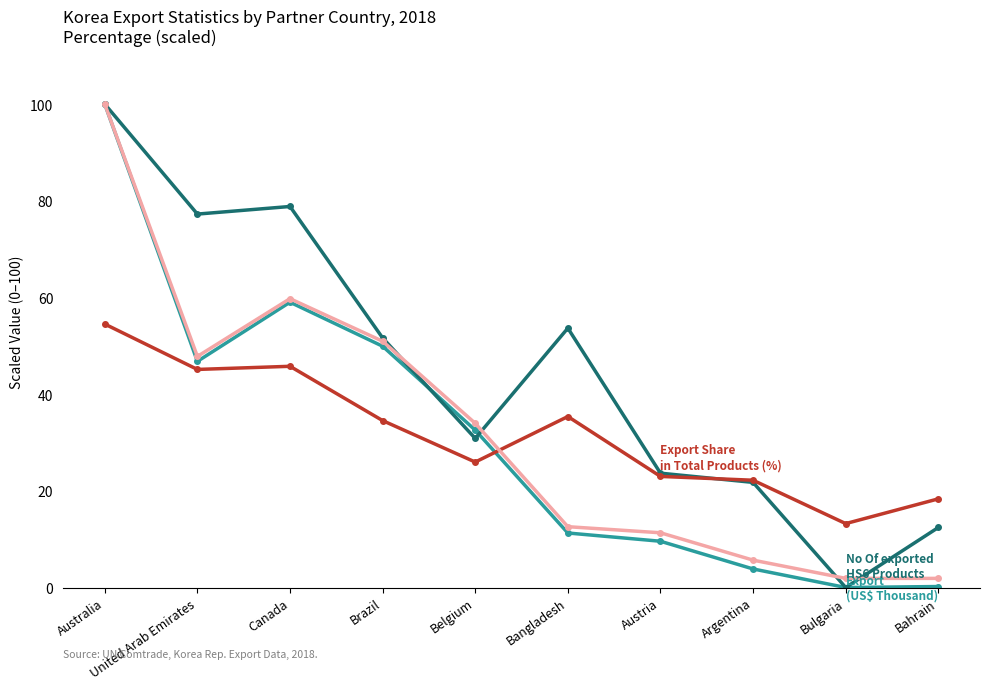

How many data points does each series have?

10